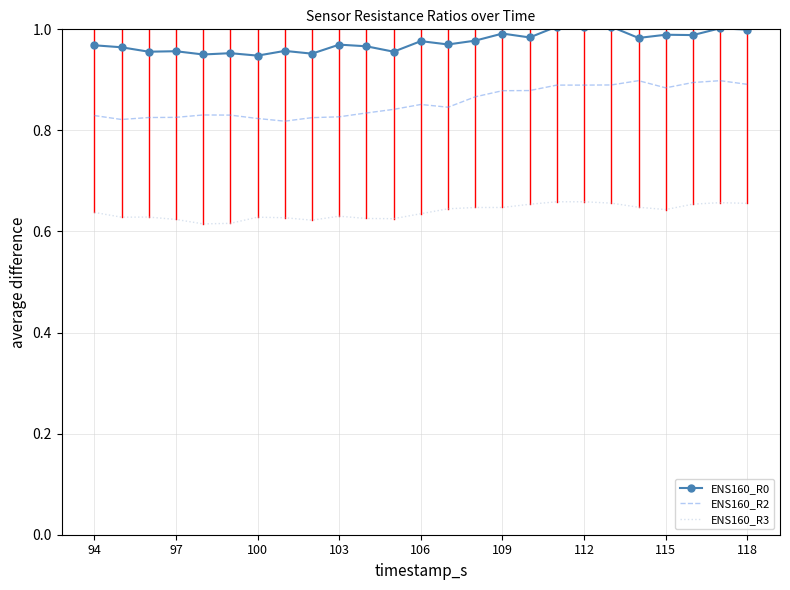

Rank the series by their average value, from lowest to highest.

ENS160_R3, ENS160_R2, ENS160_R0